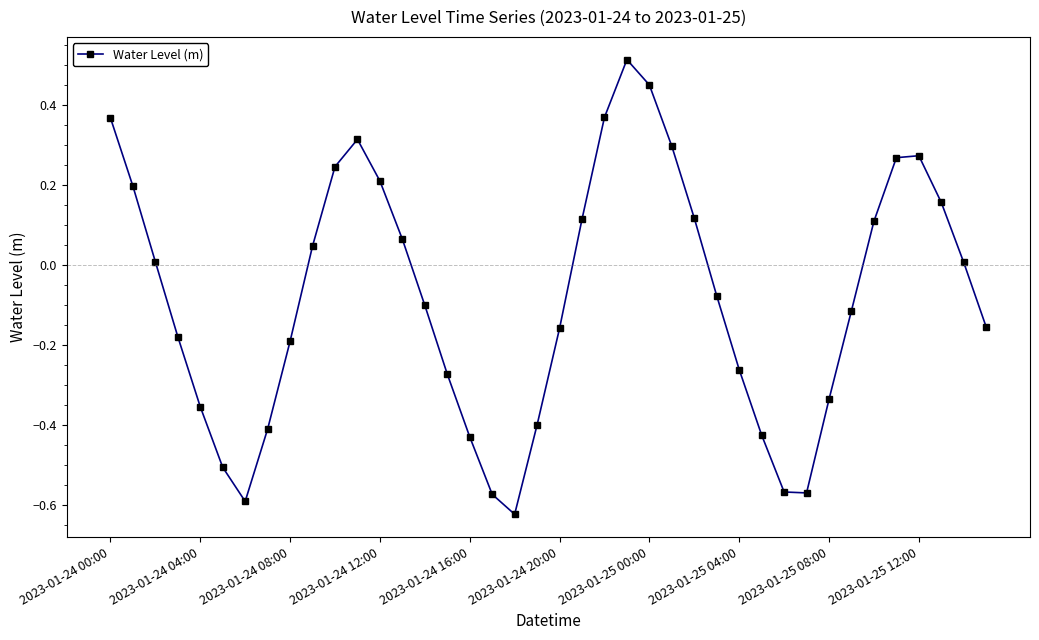

How many interior local peaks (higher than both neighbors) does the data have?

3